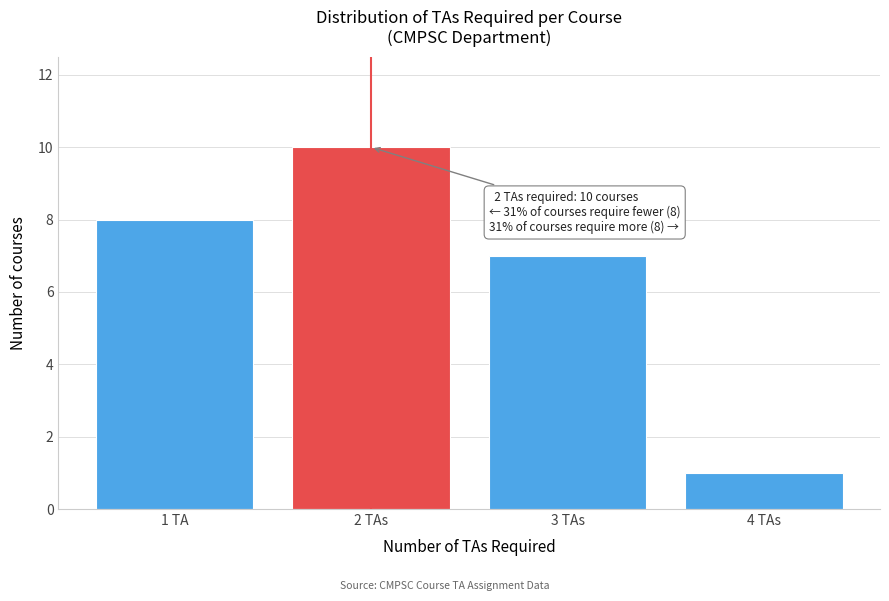

Reading left to right, what are all the values shown in this chart?

1 TA=8	2 TAs=10	3 TAs=7	4 TAs=1